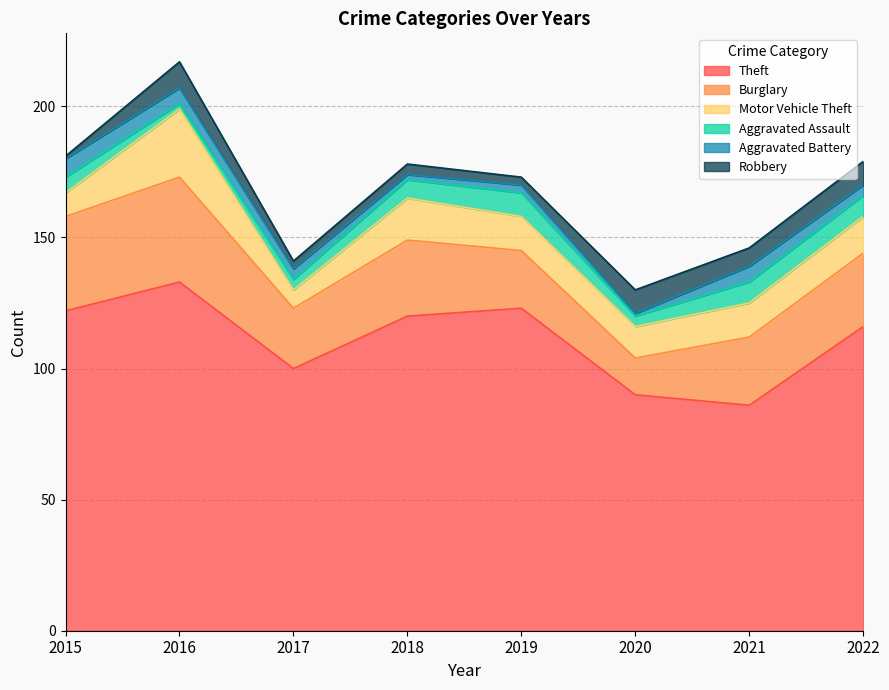

How many lines are shown in the chart?

6